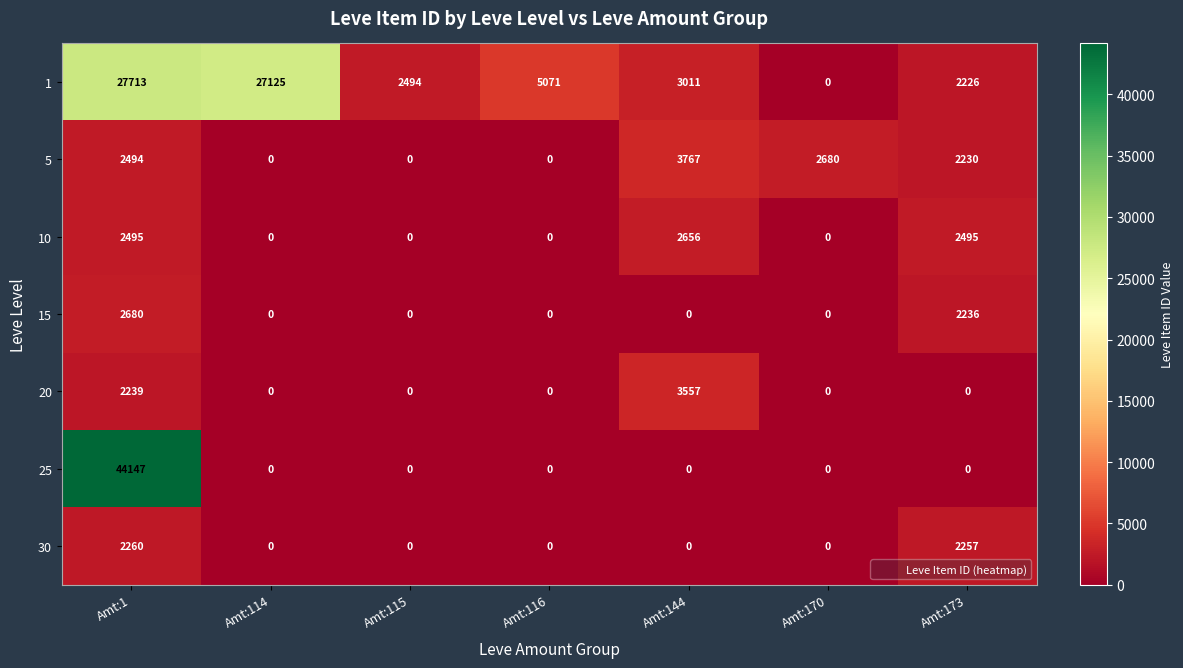

What is the sum of the 30 values at Amt:173 and Amt:170?

2257